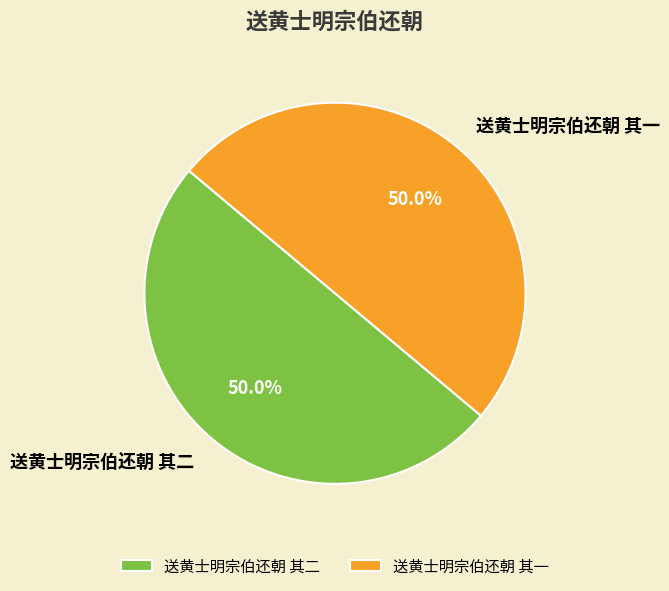

True or false: 送黄士明宗伯还朝 其二 accounts for 50% of the total.

True